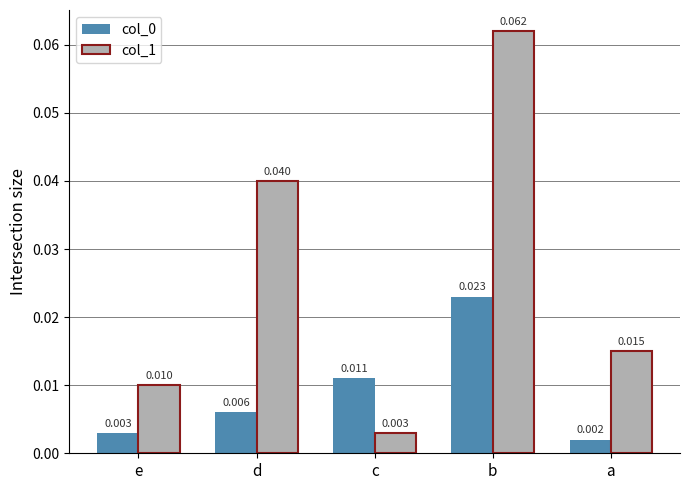

Is the value of col_1 at c greater than the value of col_0 at d?

No